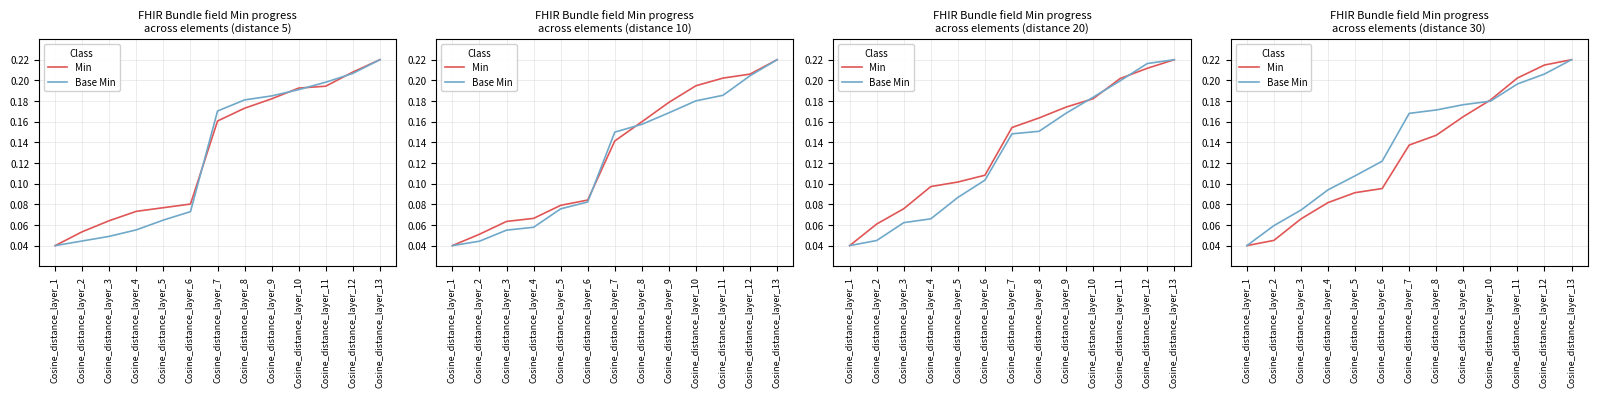

What is the sum of the Min values at Cosine_distance_layer_5 and Cosine_distance_layer_3?

0.2